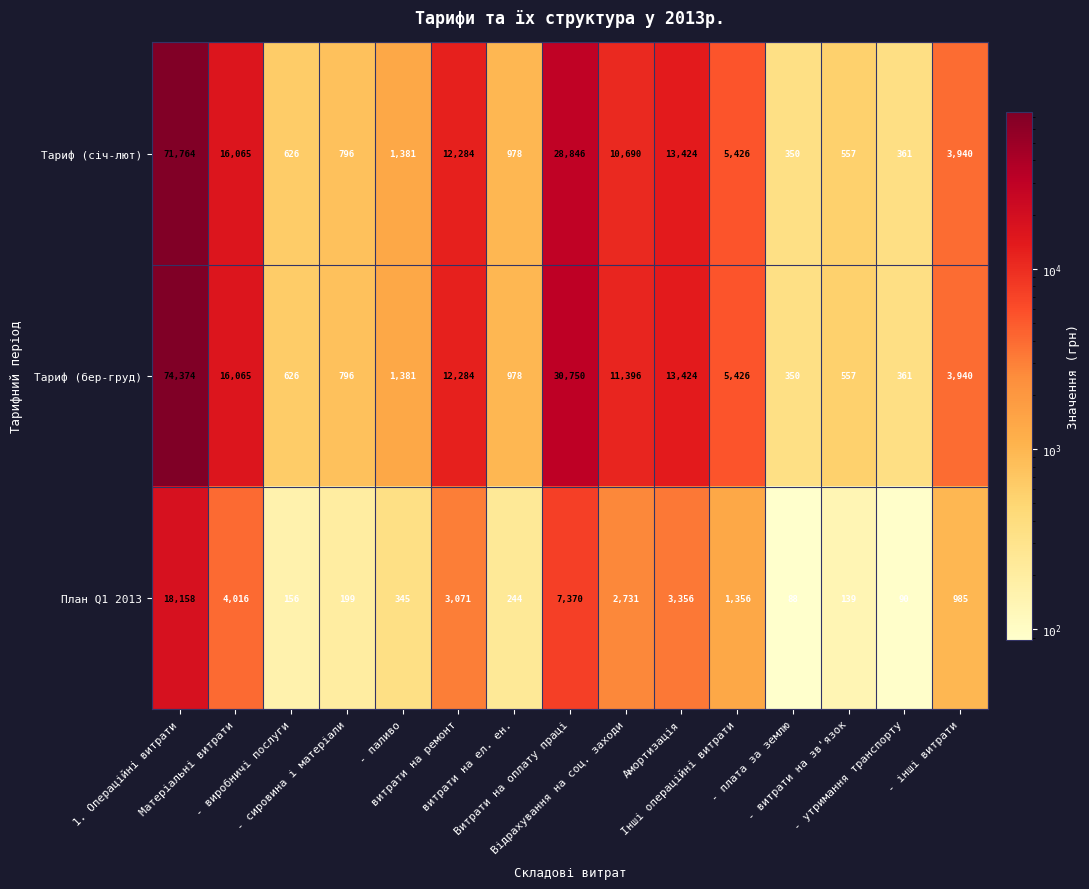

Rank the series by their maximum value, from highest to lowest.

Тариф (бер-груд), Тариф (січ-лют), План Q1 2013